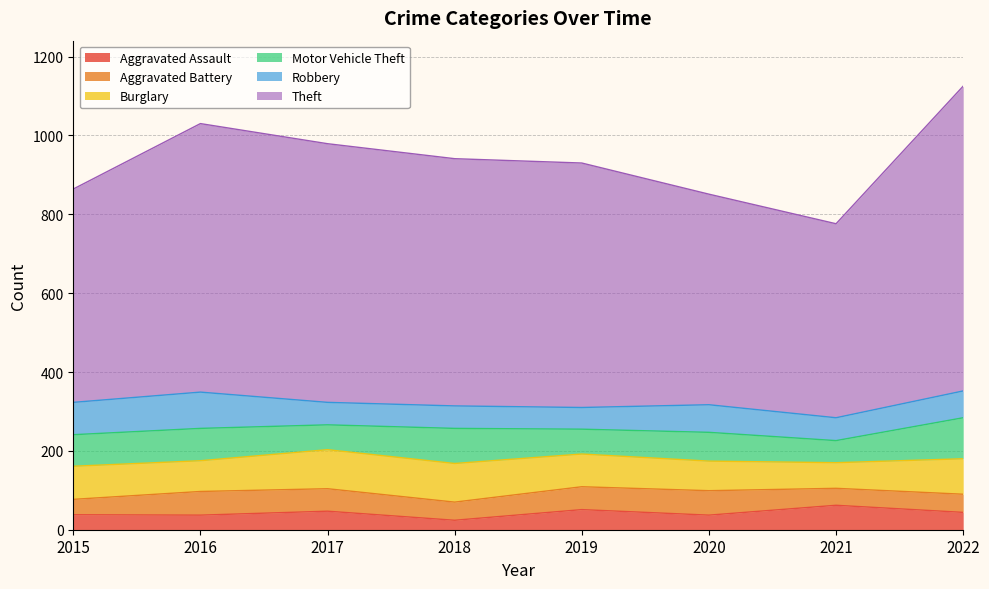

What is the lowest value of the Robbery series?

55